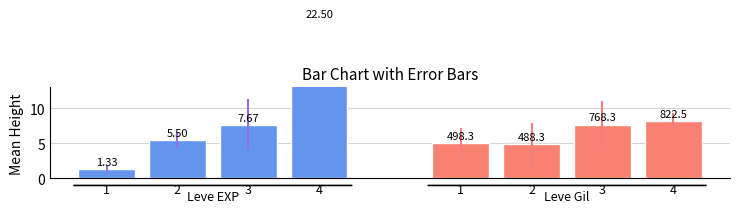

Is the value of Mean Leve EXP at 4 greater than the value of Mean Leve Gil (÷100) at 3?

Yes